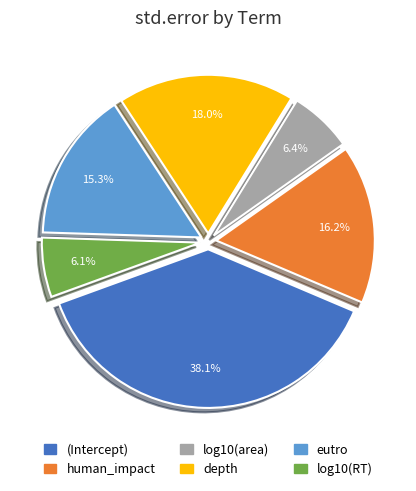

What is the total percentage of depth and log10(RT)?

24.1%